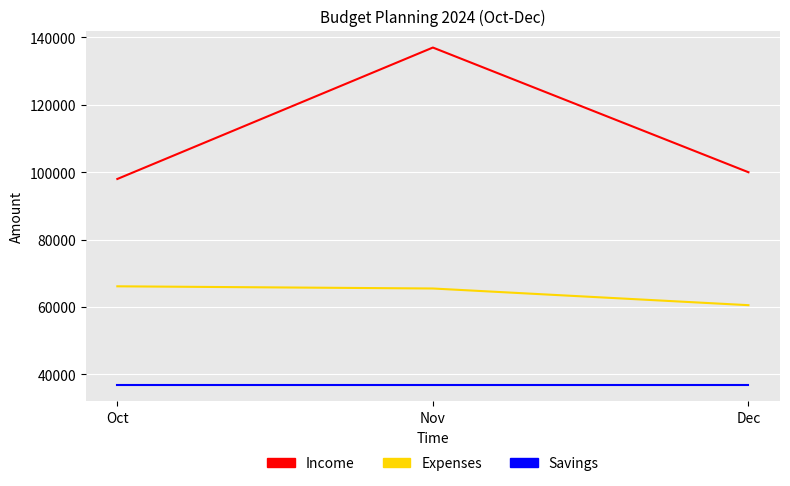

Where does the Expenses series first go above 65500?

Oct